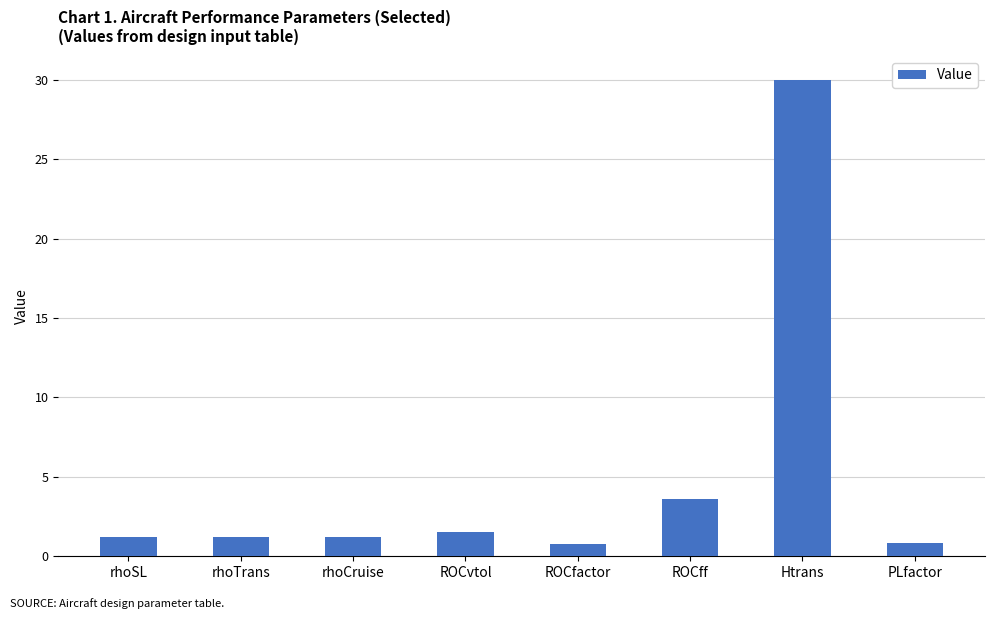

At which label does the data first exceed 1?

rhoSL